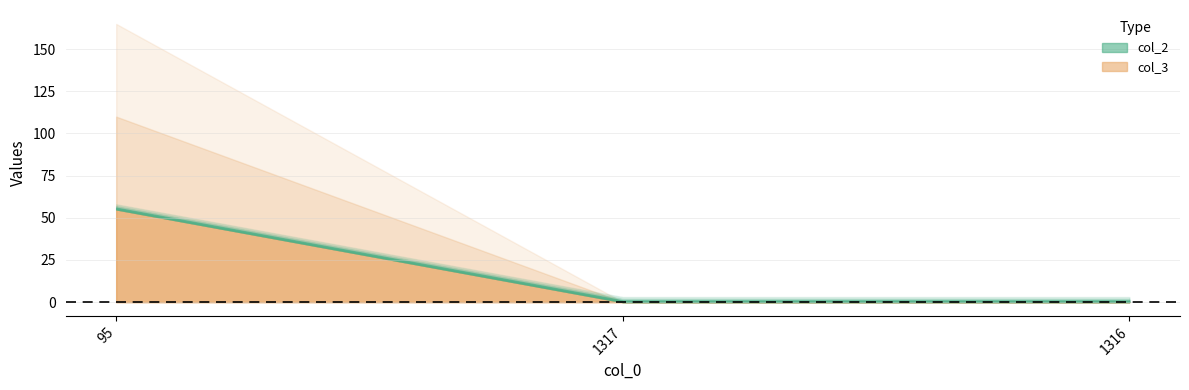

What is the sum of all col_3 values?

55